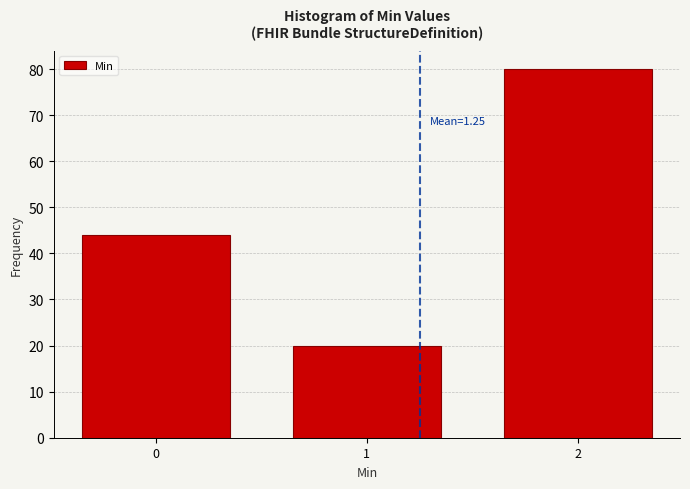

Reading left to right, what are all the values shown in this chart?

44	20	80